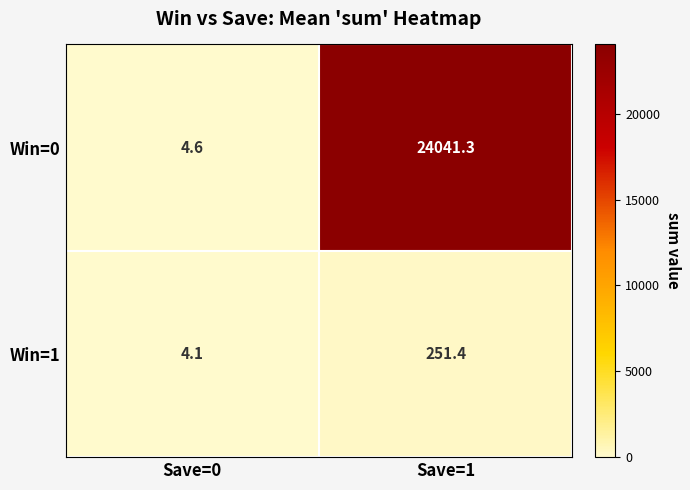

Count the number of categories in the chart.

2